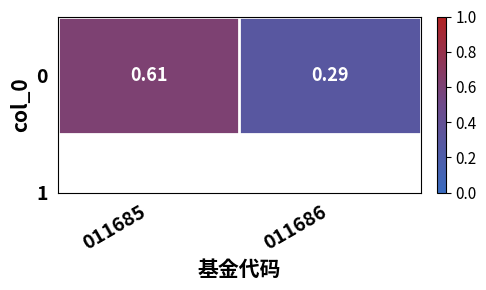

Where is the data nearest to the value 0?

011686